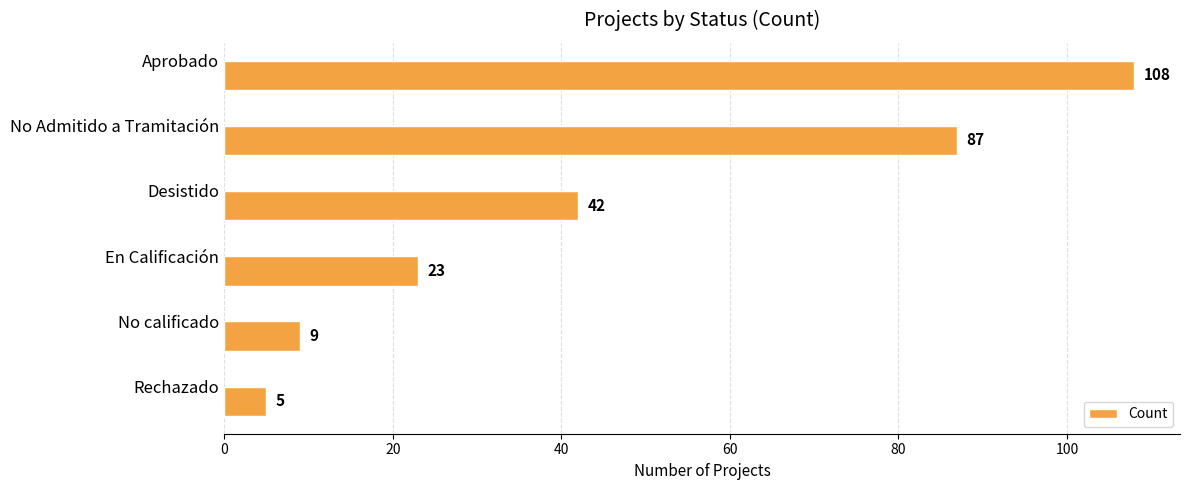

What is the value of the 3rd bar from the top?

42